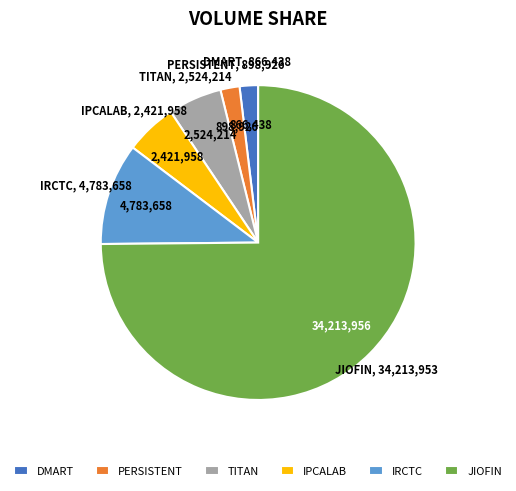

What is the ratio of the value at TITAN to the value at IPCALAB?

1.0